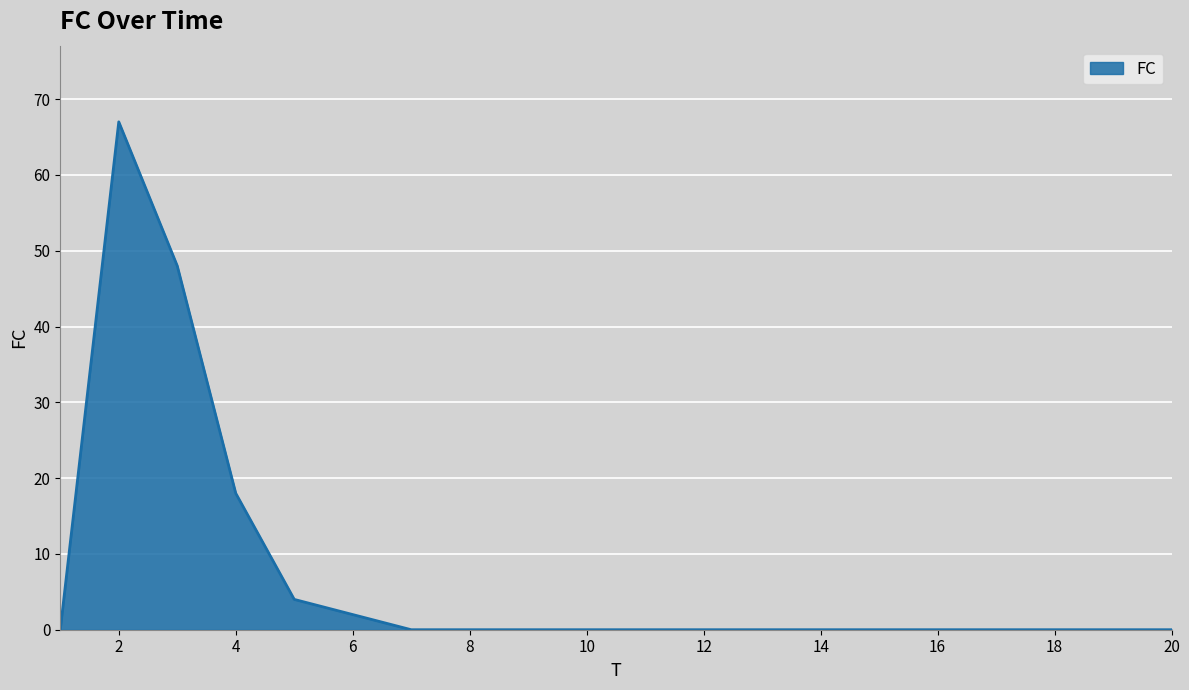

How many categories are shown in the chart?

20